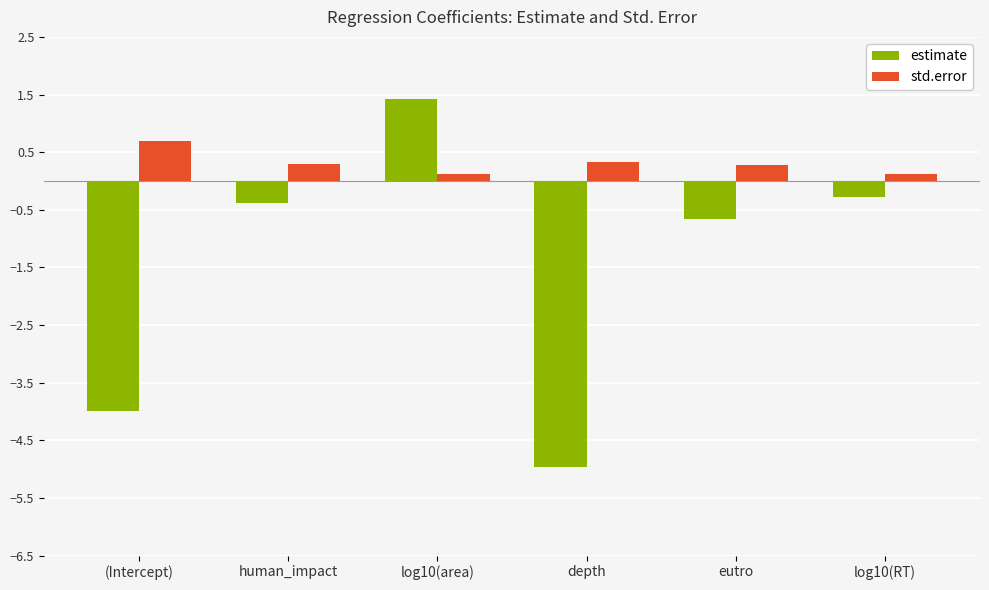

At human_impact, list the series in order from largest to smallest.

std.error, estimate